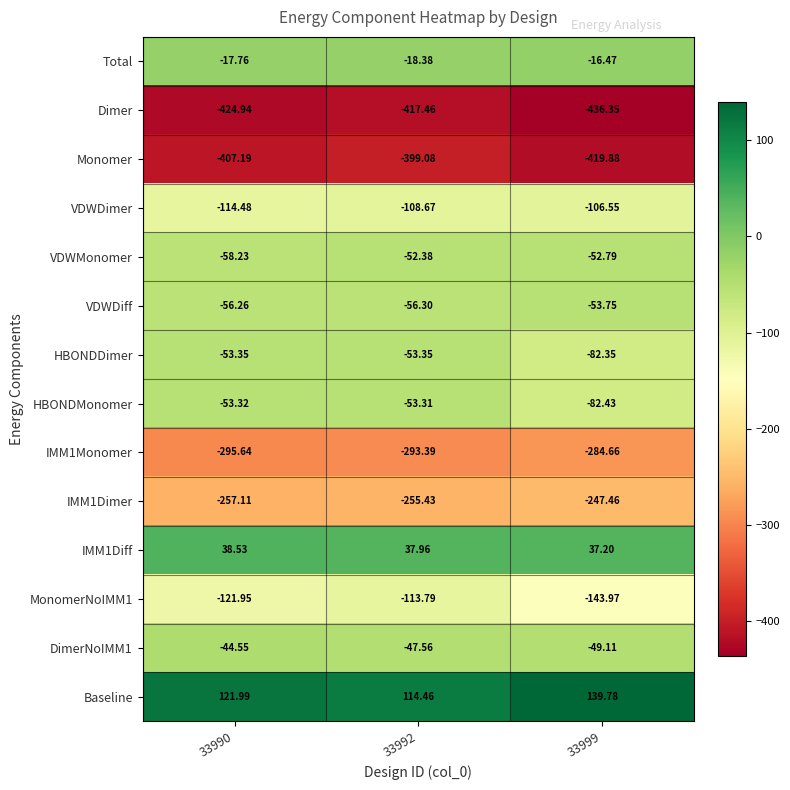

List the series in order of their peak value, lowest first.

Dimer, Monomer, IMM1Monomer, IMM1Dimer, MonomerNoIMM1, VDWDimer, VDWDiff, HBONDDimer, HBONDMonomer, VDWMonomer, DimerNoIMM1, Total, IMM1Diff, Baseline